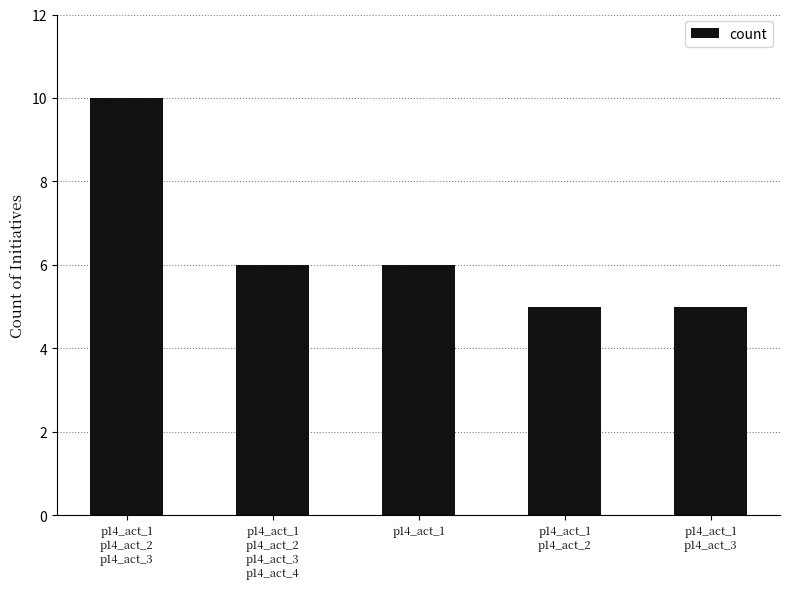

What is the ratio of the value at p14_act_1
p14_act_2
p14_act_3
p14_act_4 to the value at p14_act_1?

1.0